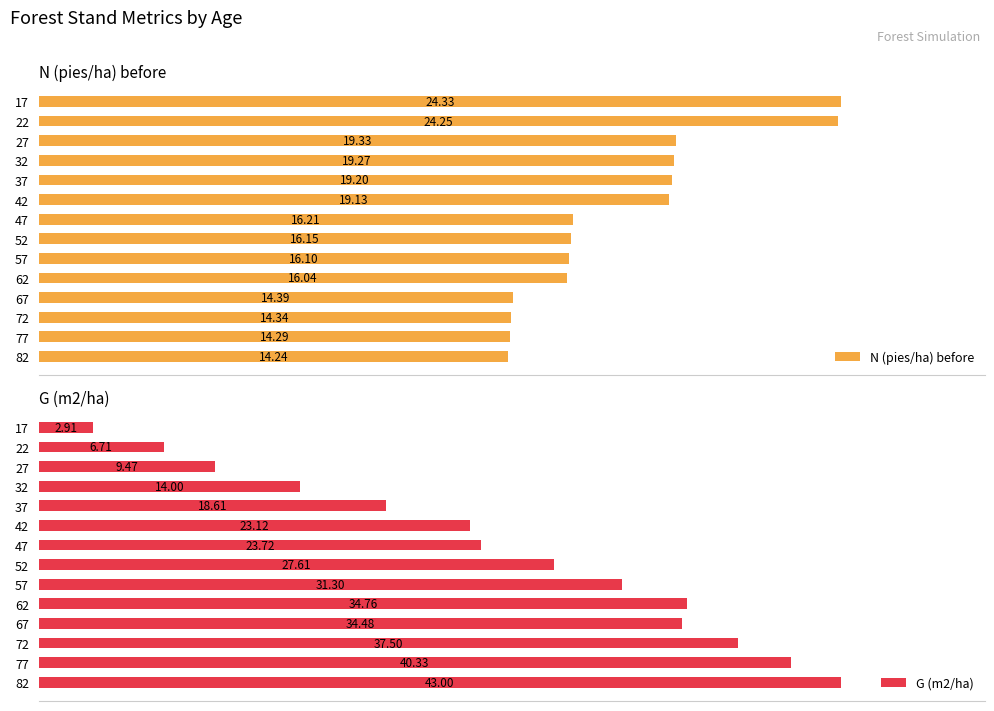

What is the smallest value displayed?

2.9